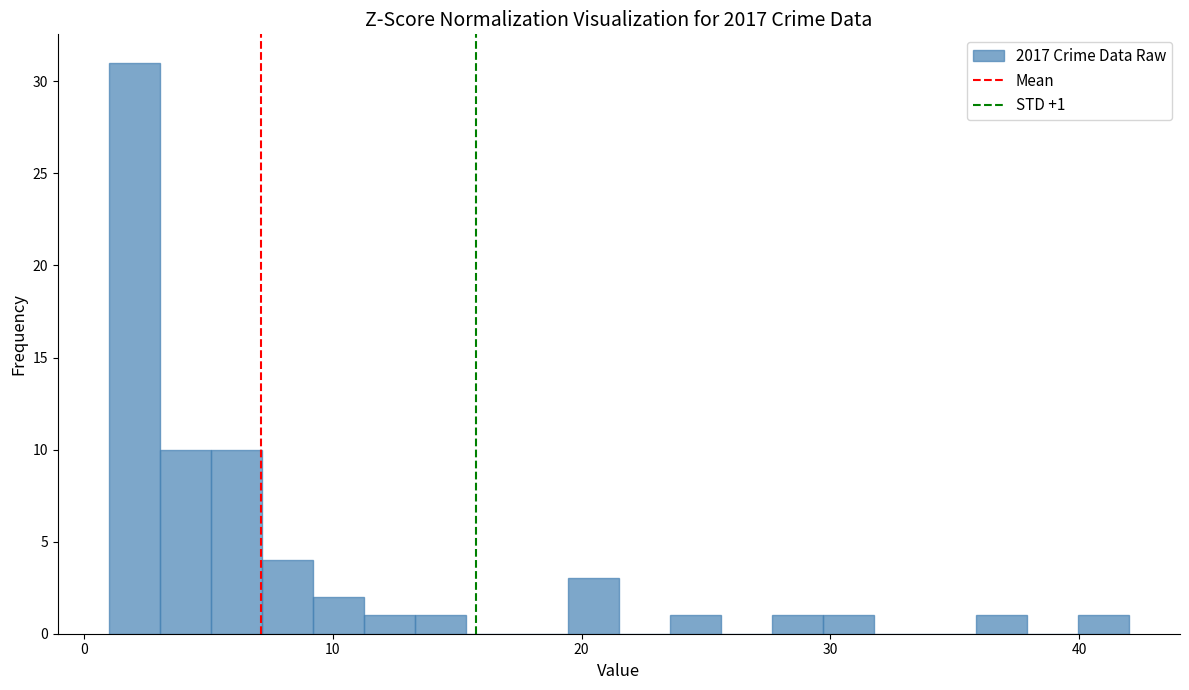

Around what value on the x-axis is the tallest bar? Give the approximate position of its centre, as read against the axis.

2